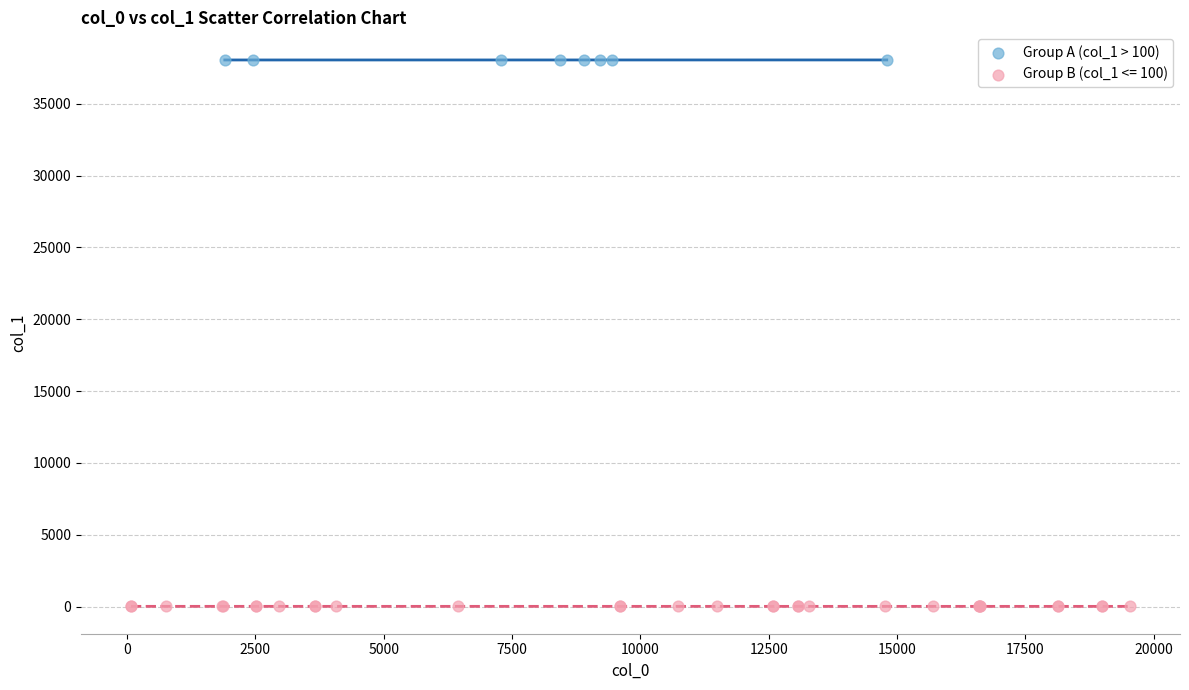

Which series contains the lowest Y value?

Group B (col_1 <= 100)